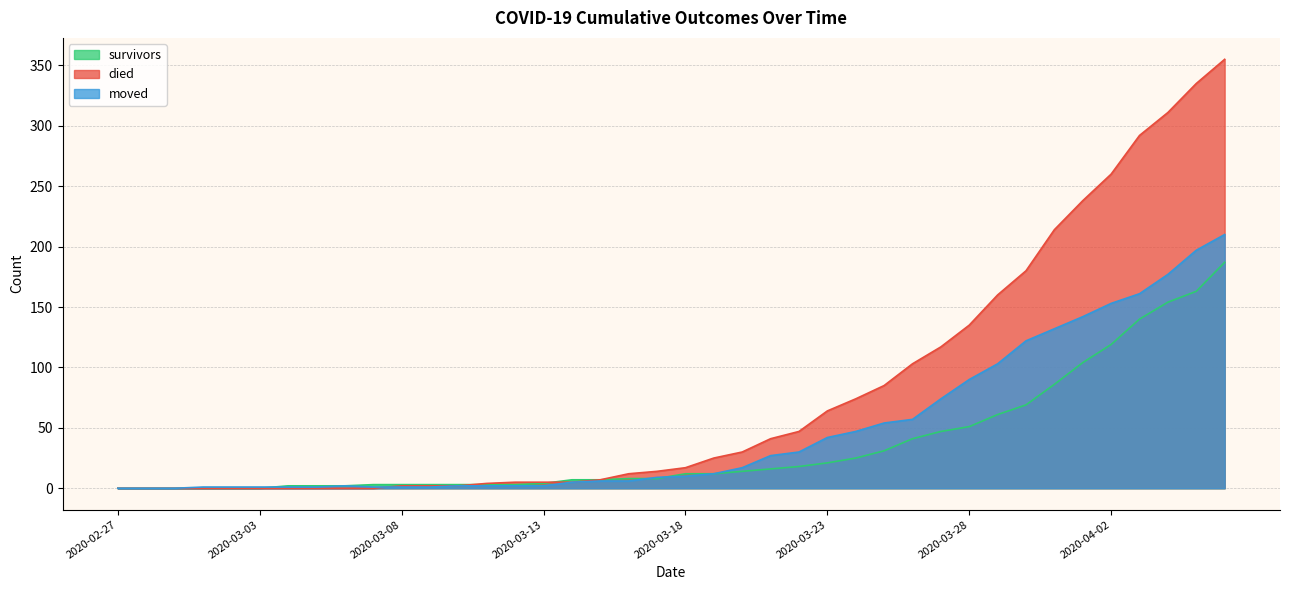

What is the label of the 10th point from the left?

2020-03-07